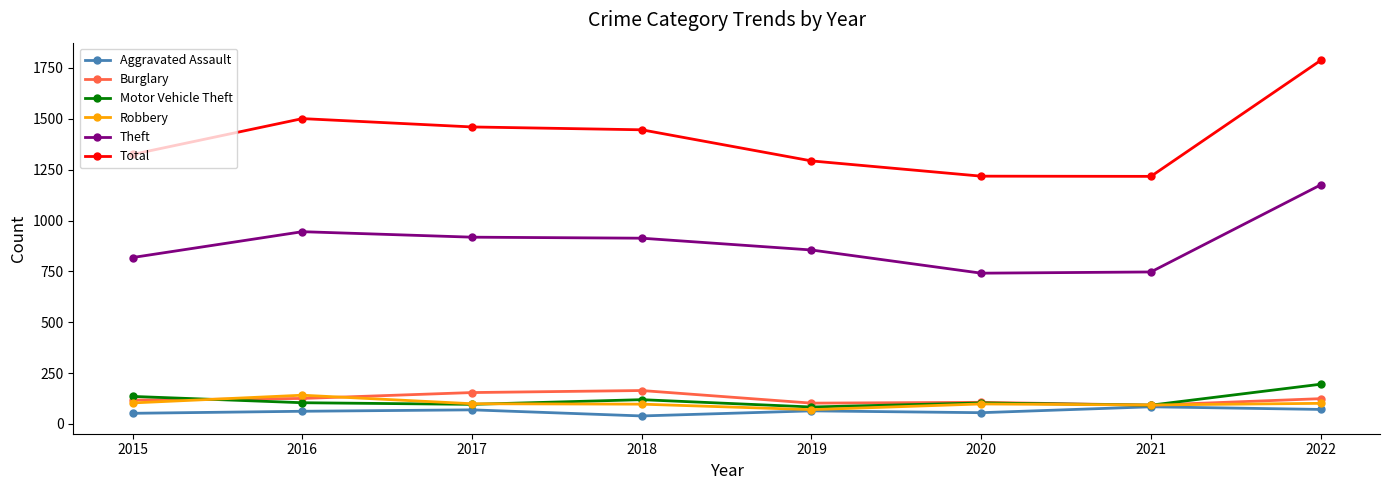

True or false: Total and Aggravated Assault cross at least once.

False